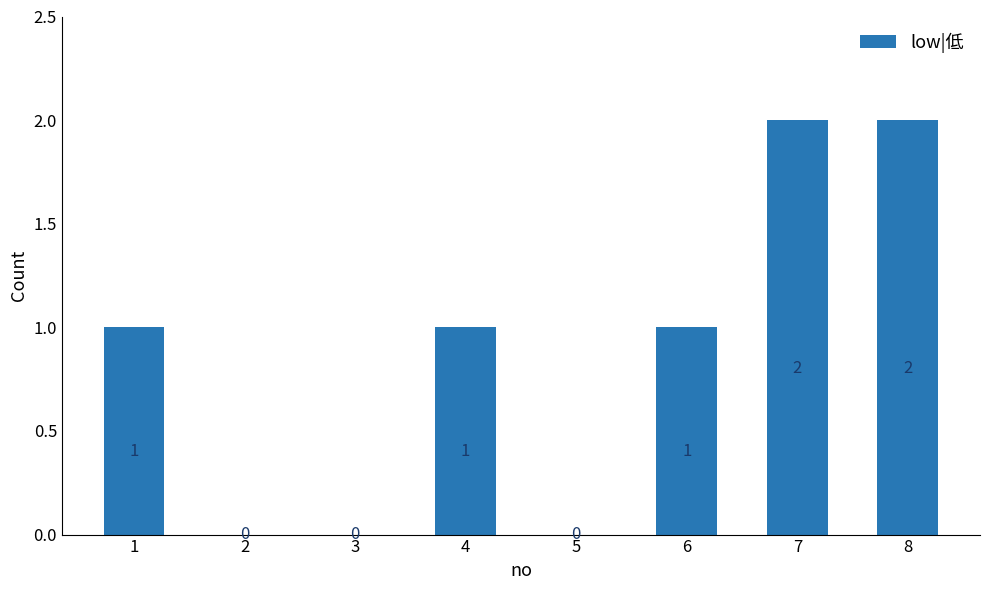

Reading right to left, what are all the values shown in this chart?

8=2	7=2	6=1	5=0	4=1	3=0	2=0	1=1